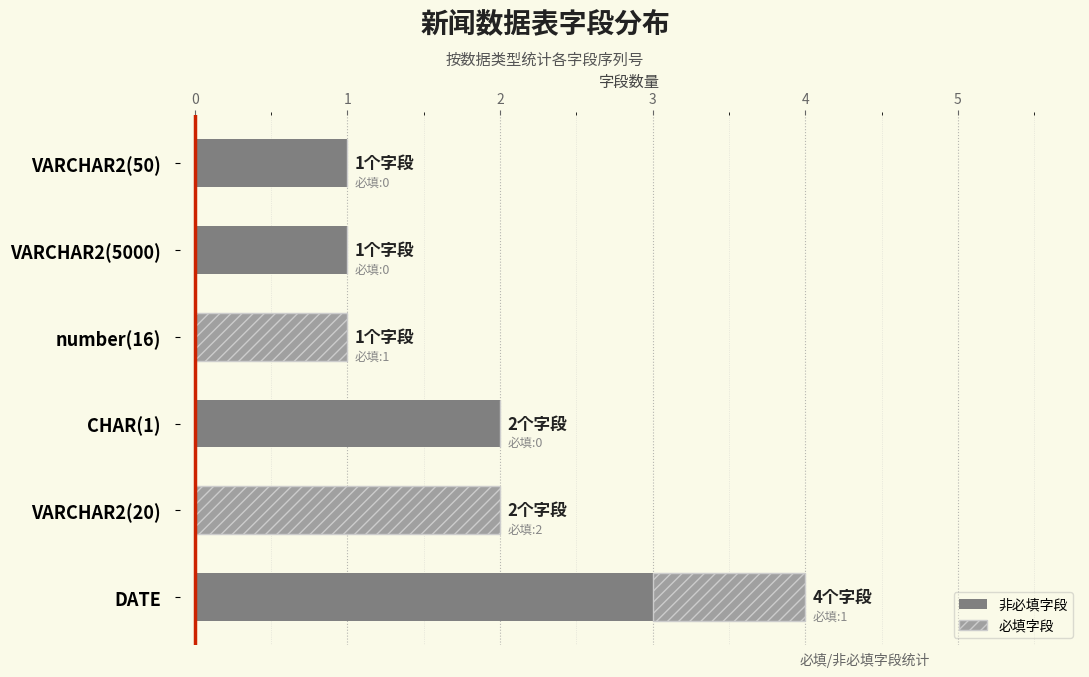

At which category is the sum across all series the highest?

DATE